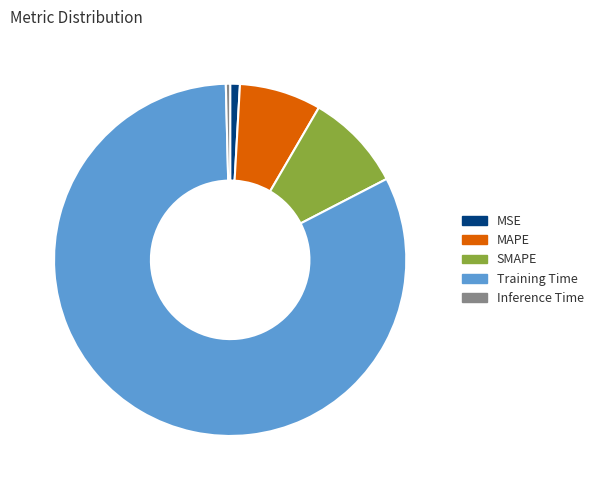

Is it true that MAPE is 1% of the pie?

False